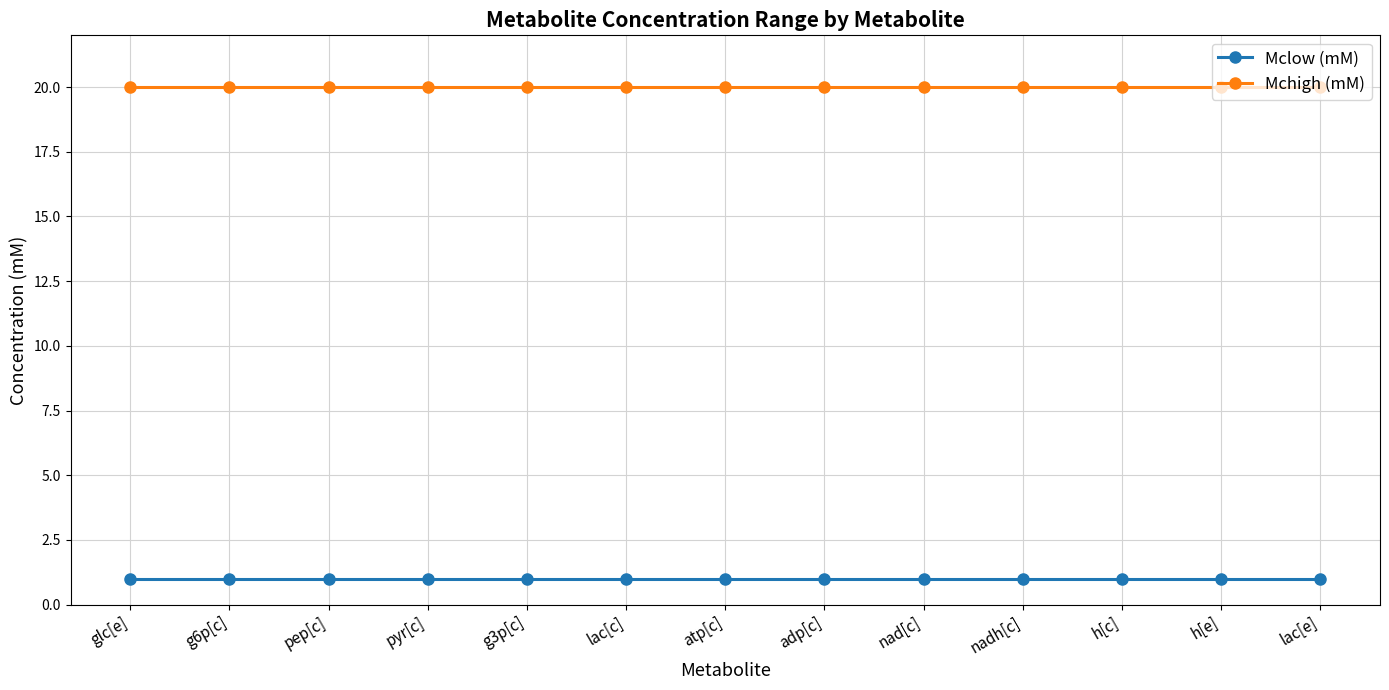

True or false: Mclow (mM) and Mchigh (mM) cross at least once.

False